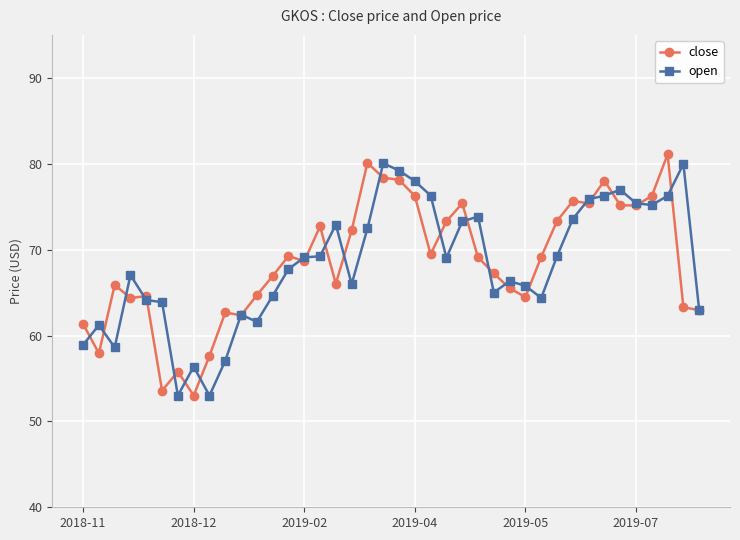

What is the value of the open point at the 2nd from the left?

61.2